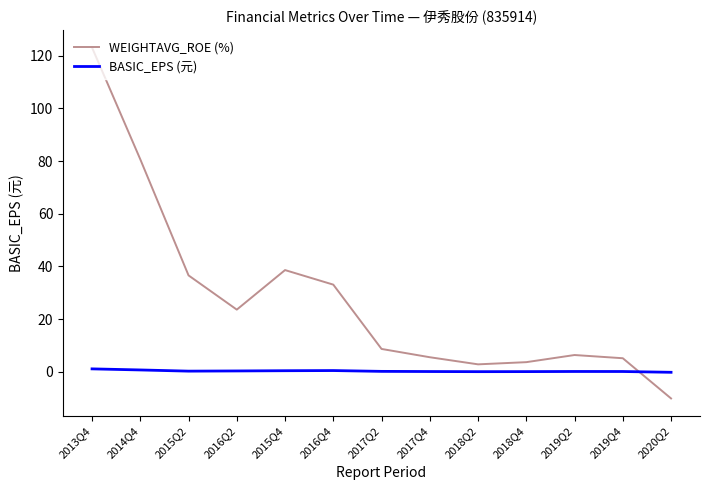

In WEIGHTAVG_ROE (%), how many points are higher than both neighbors (excluding endpoints)?

2